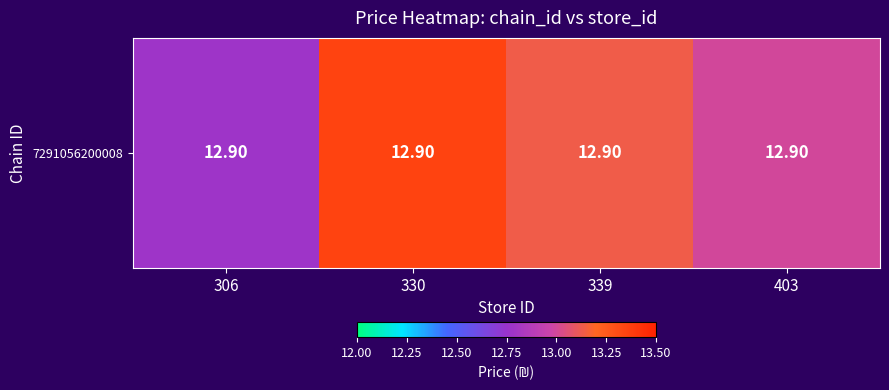

Reading right to left, what are all the values shown in this chart?

13.0	13.1	13.4	12.8